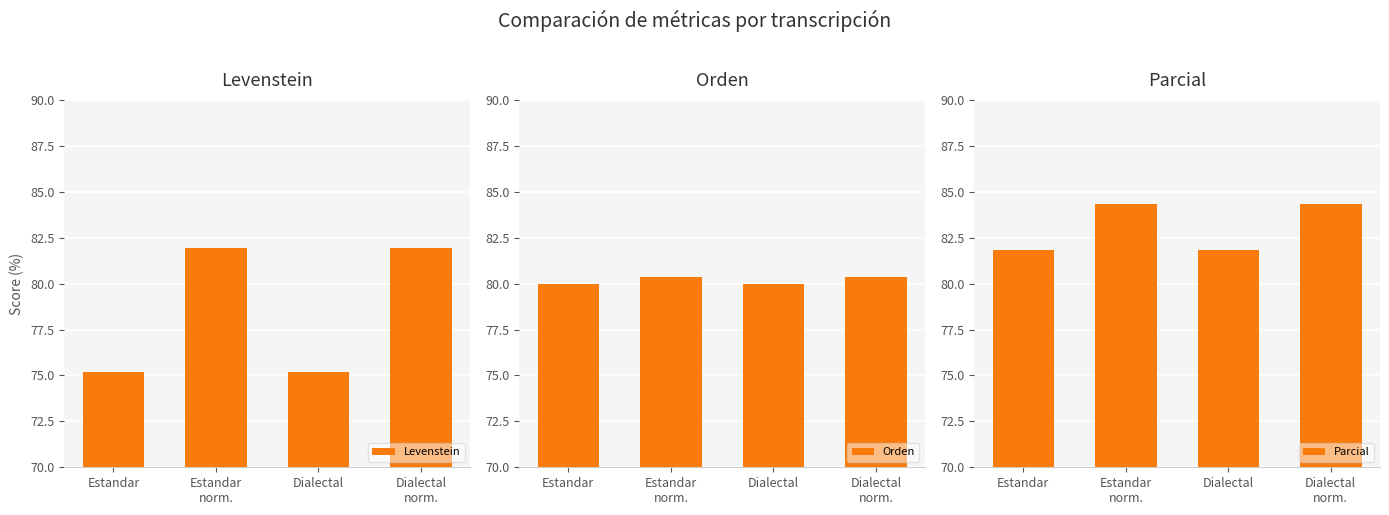

How many data points in Levenstein are above 81?

2